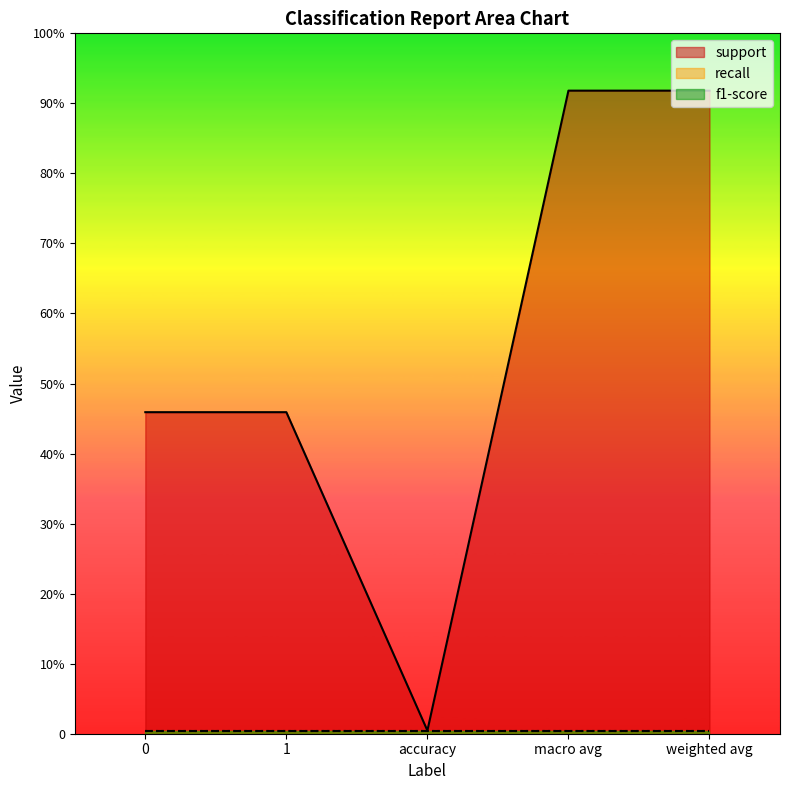

Which series has the widest spread of values?

support